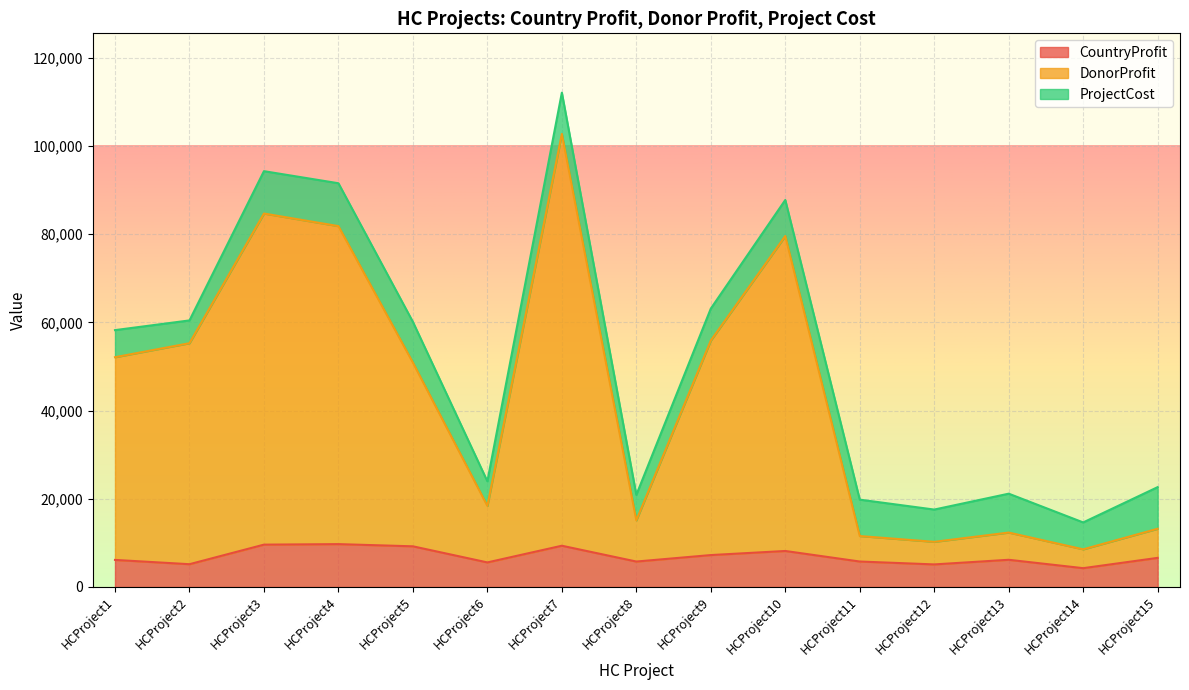

At which category does DonorProfit reach its first local valley?

HCProject6